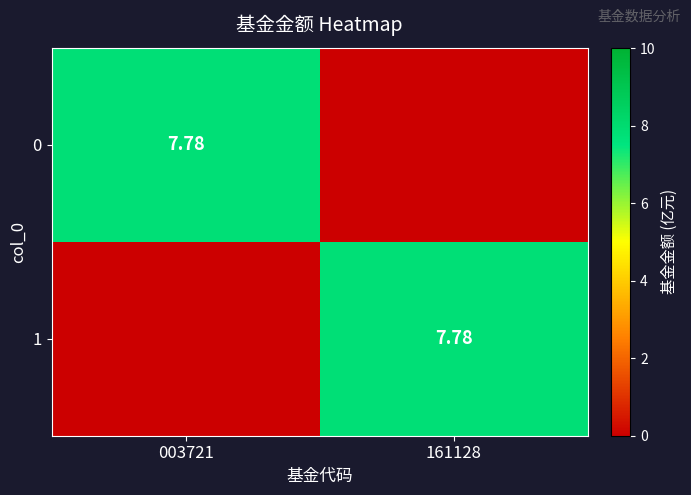

What is the total value across all series at 003721?

7.8